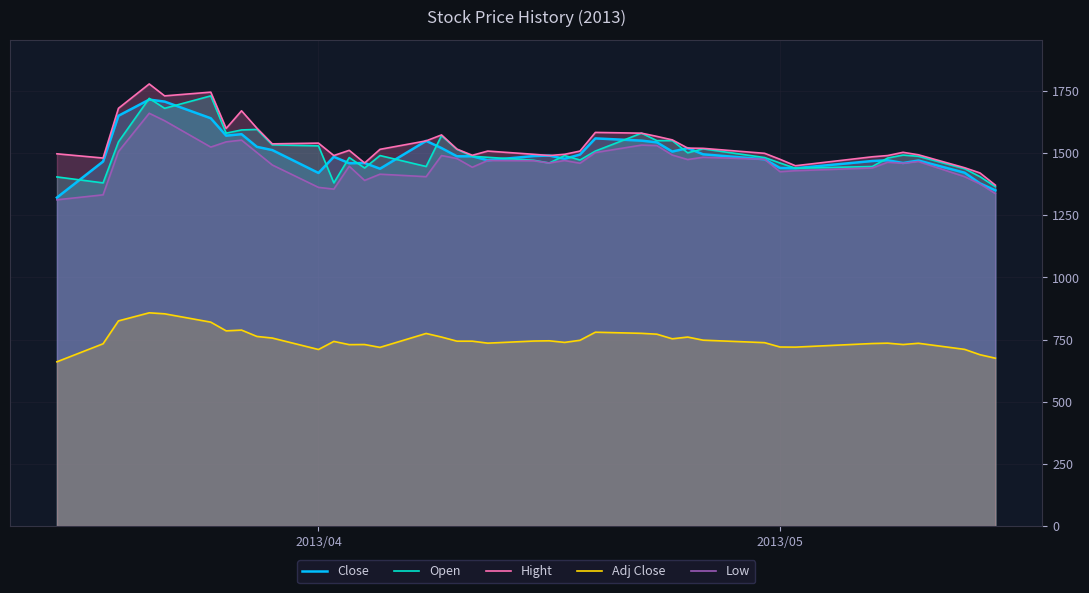

What is the minimum value for Open?

1365.0